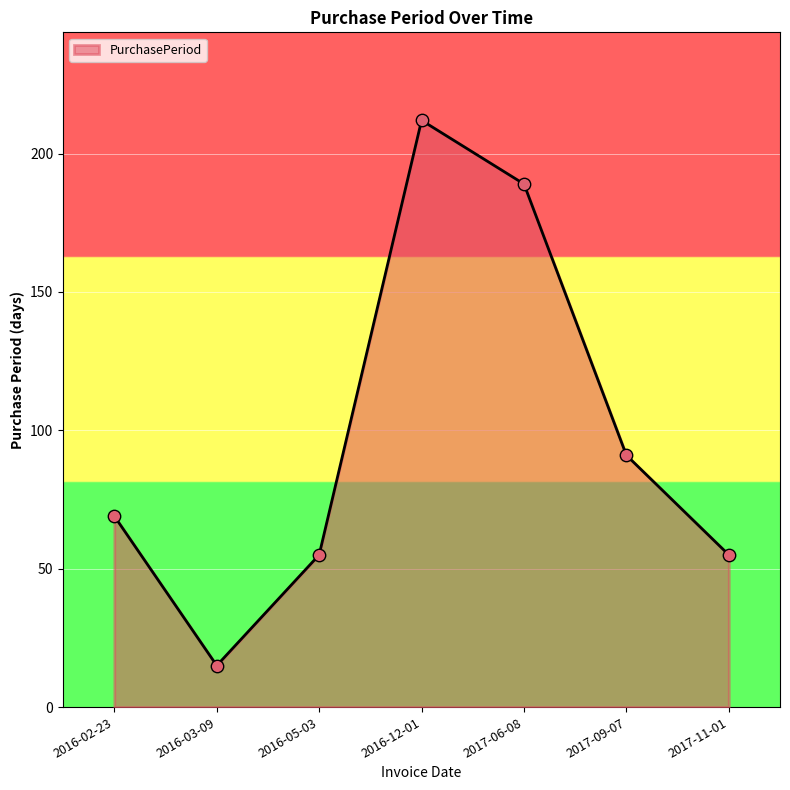

Which has a higher value, 2016-05-03 or 2017-06-08?

2017-06-08